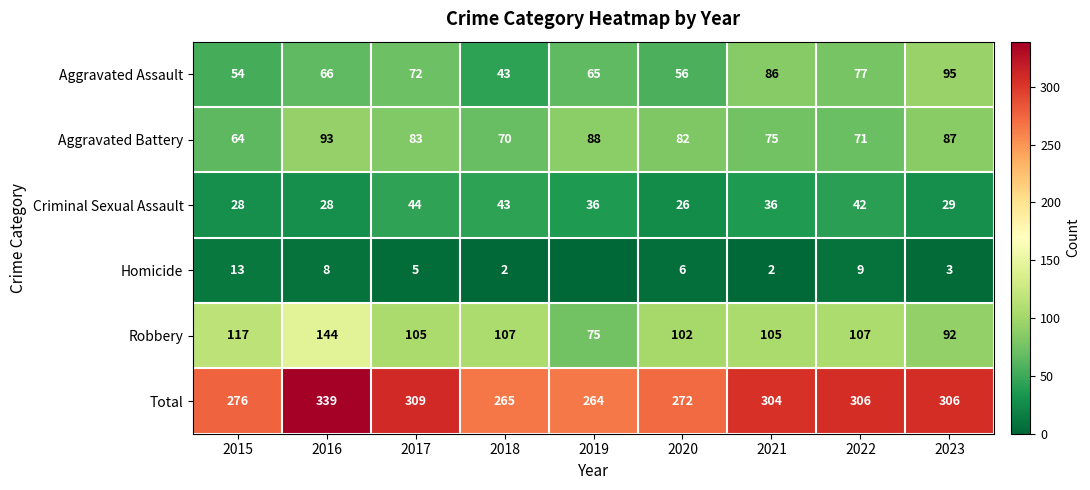

Between 2015 and 2023, which series saw the biggest shift?

Aggravated Assault